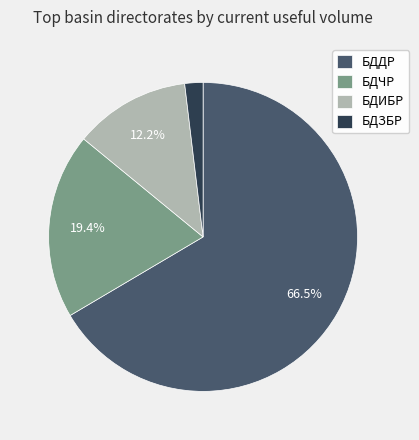

Combined, do БДЧР and БДИБР account for over 50%?

No